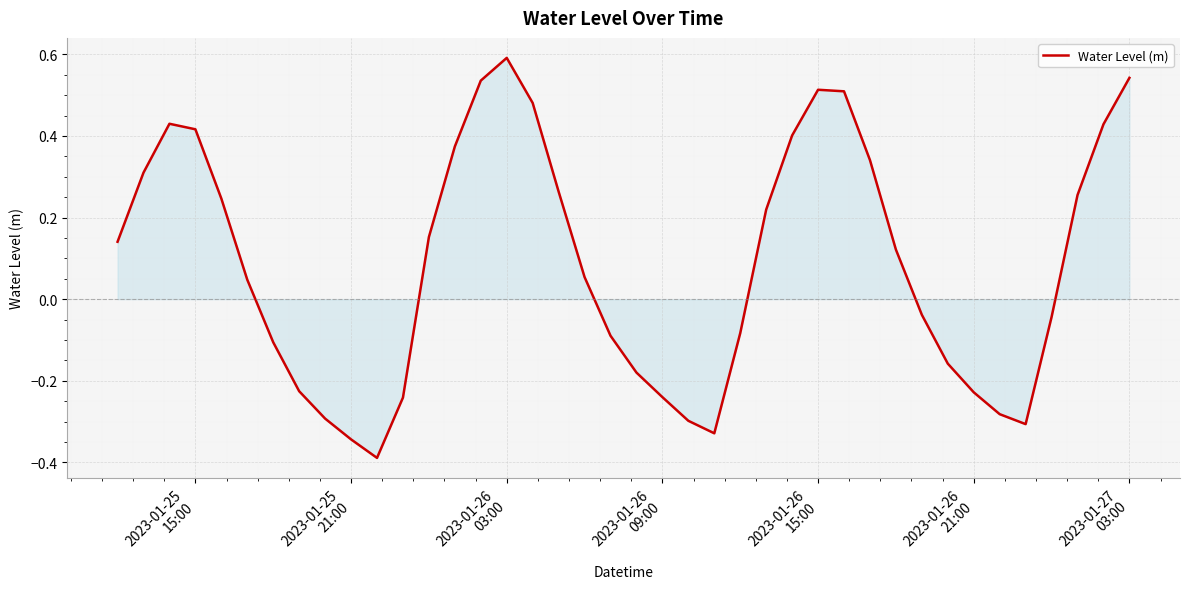

Is this an area chart (filled region under the line)?

Yes